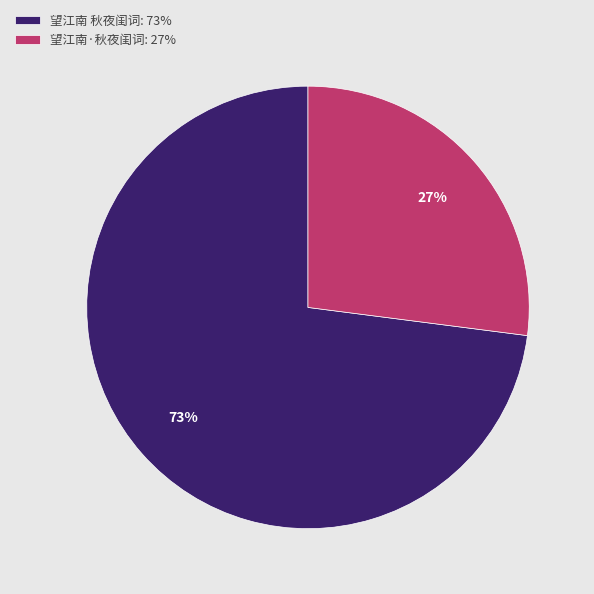

To the nearest percent, what portion does 望江南 秋夜闺词: 73% represent?

73%